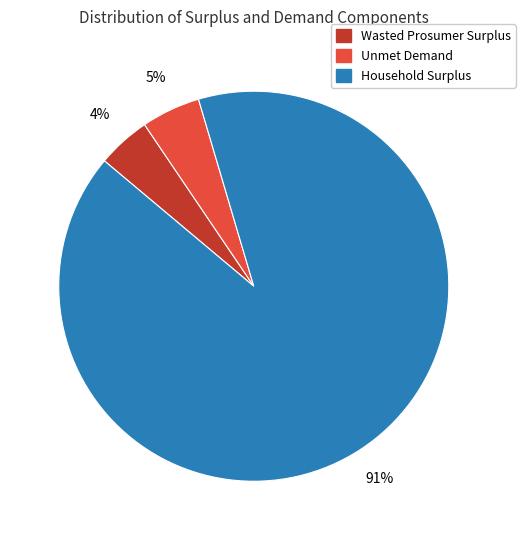

Does Household Surplus represent more than half of the total?

Yes